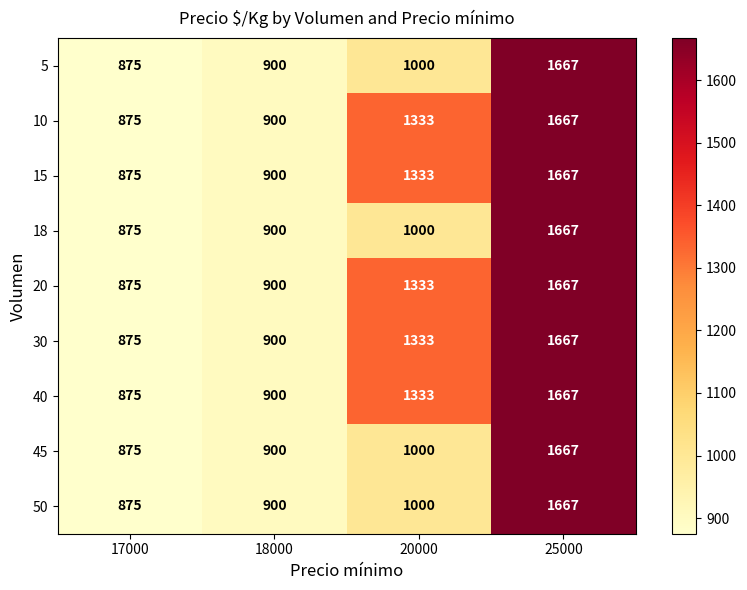

Rank the categories by 20 value from highest to lowest.

25000, 20000, 18000, 17000